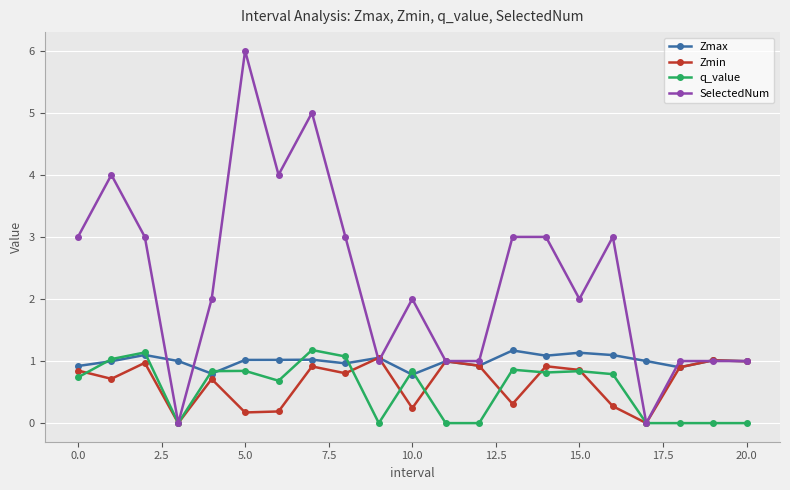

Count the number of data series in this chart.

4